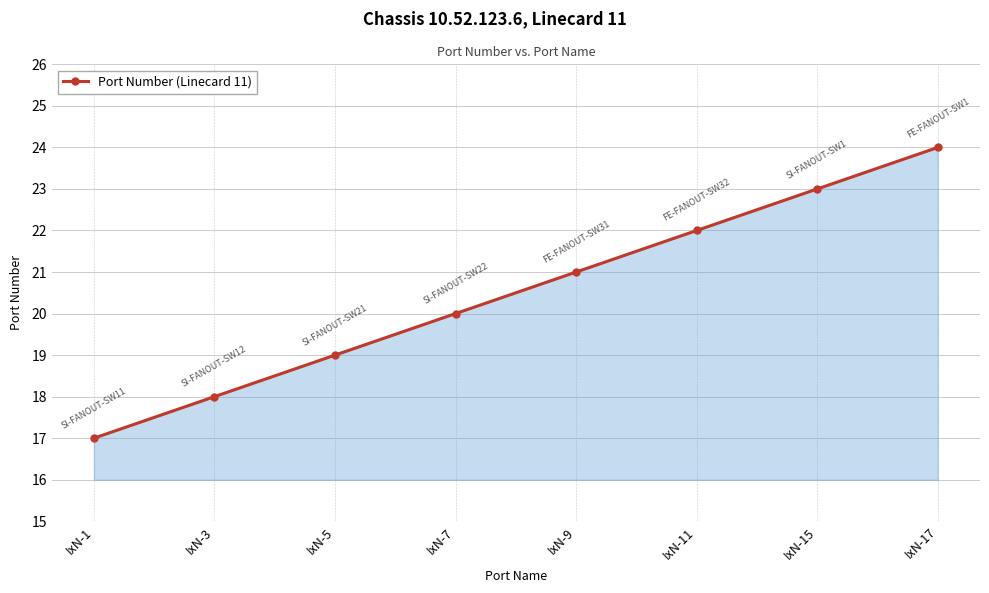

How many categories are shown in the chart?

8